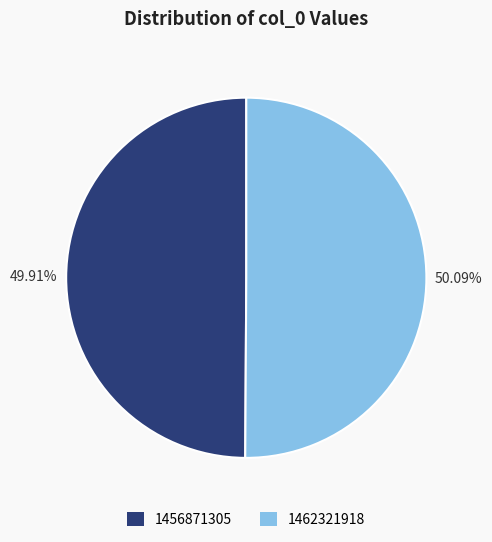

Combined, do 1456871305 and 1462321918 account for over 50%?

Yes